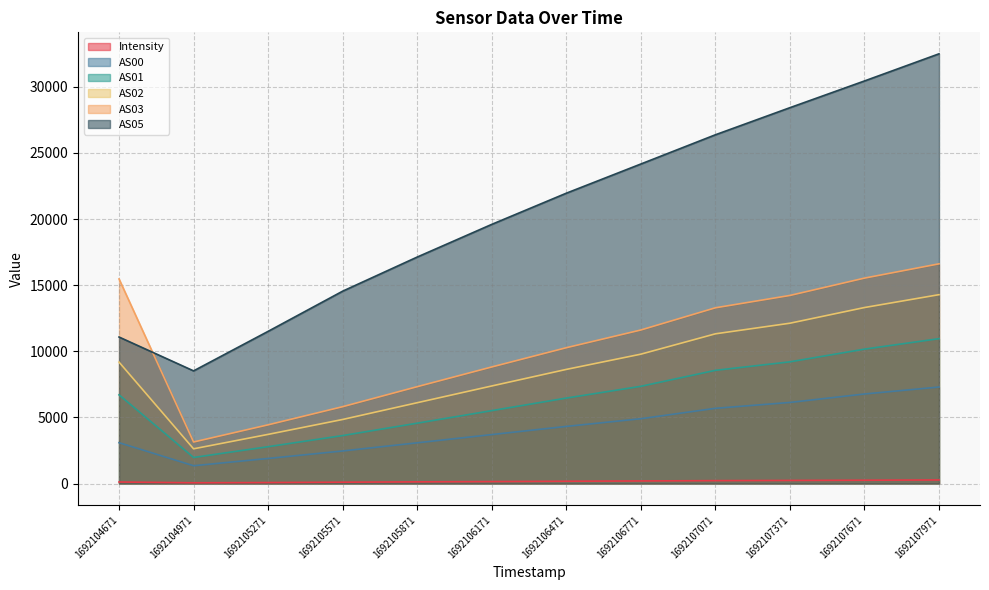

At which category does the chart reach its minimum across all series?

1692104971